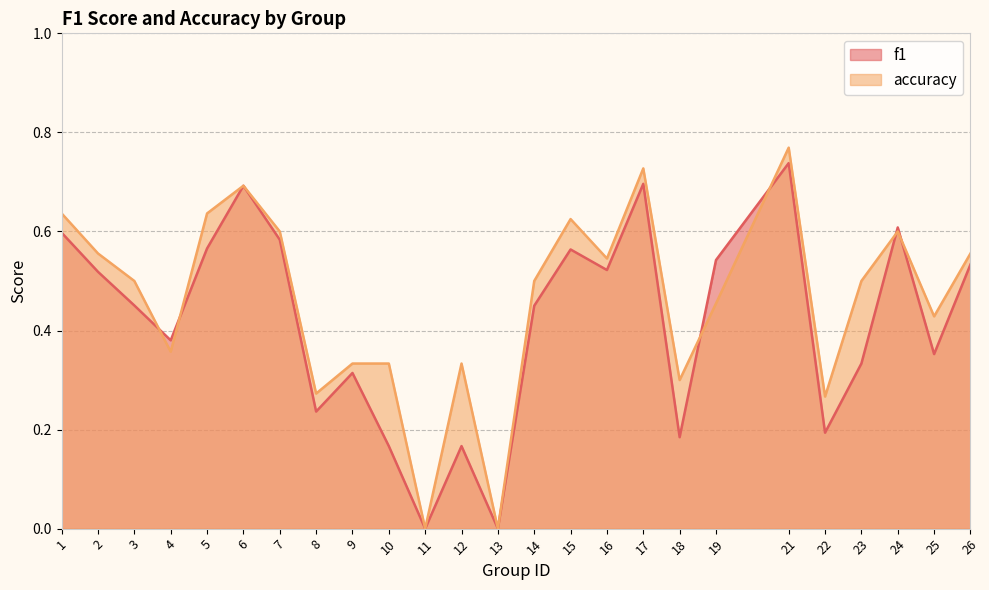

What are all the series names shown in the legend?

f1, accuracy